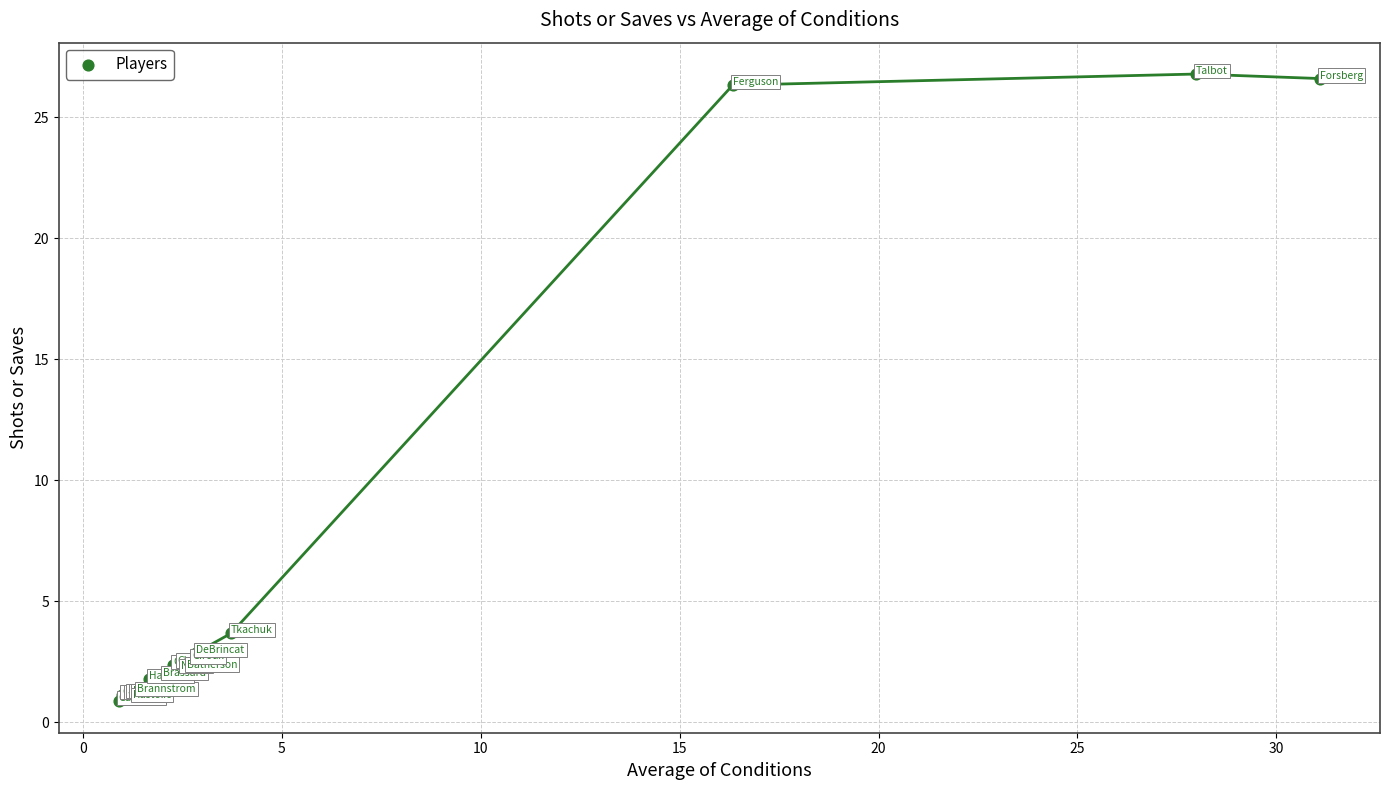

What Y value in the scatter plot is closest to 13?

3.7